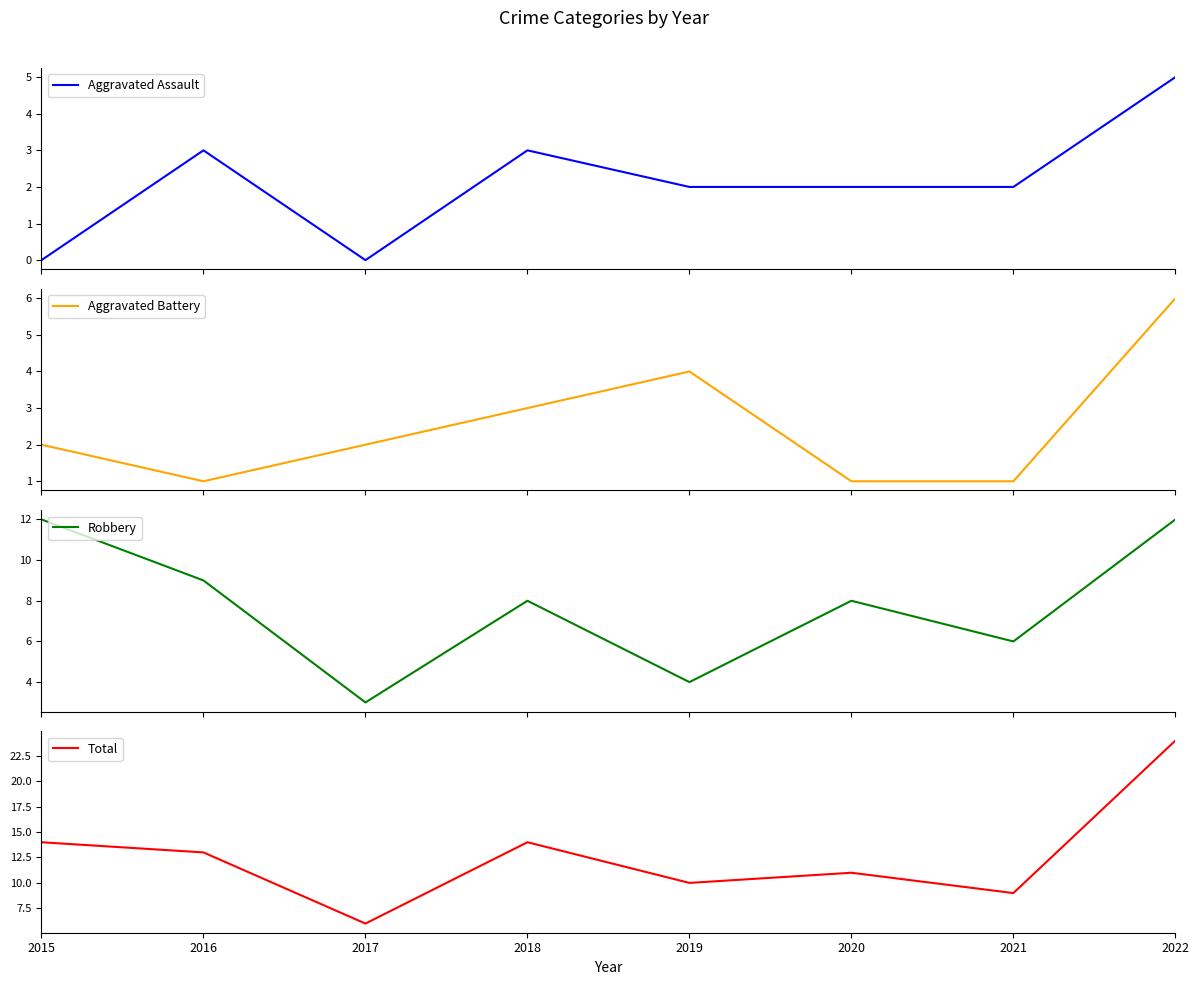

Which series has the widest spread of values?

Total